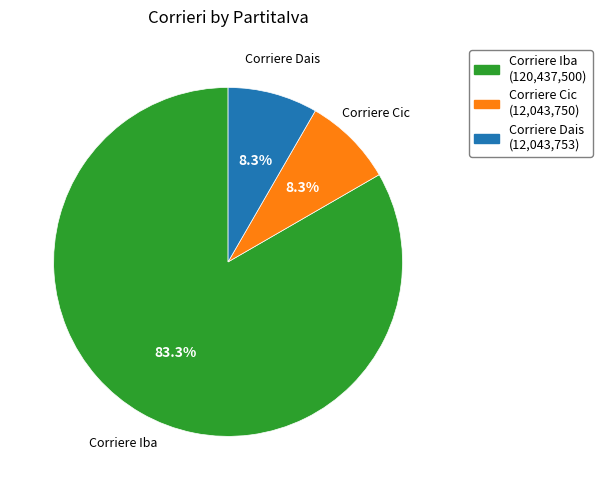

To the nearest percent, what portion does Corriere Cic represent?

8%